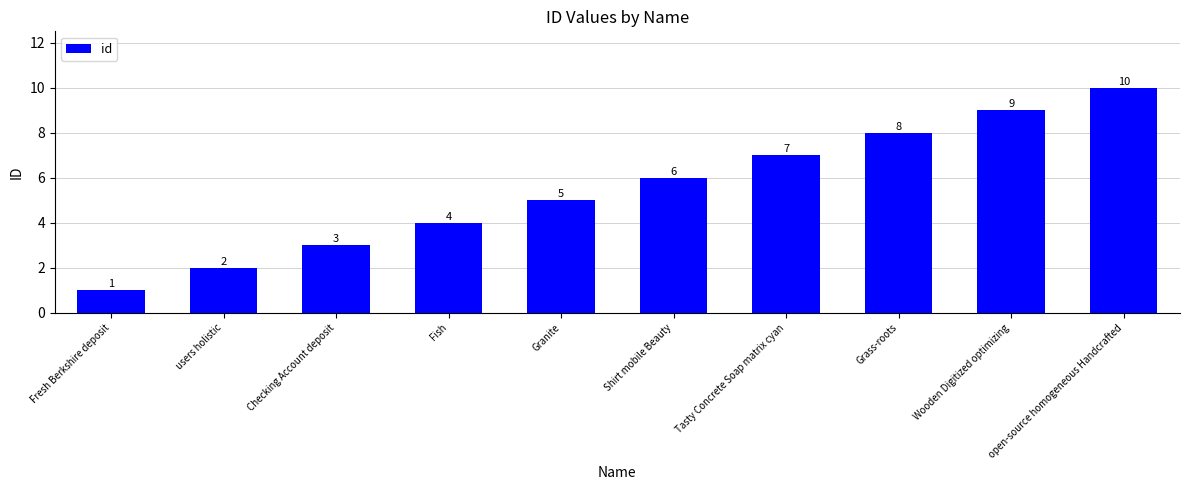

What is the sum of the values at Shirt mobile Beauty and Checking Account deposit?

9